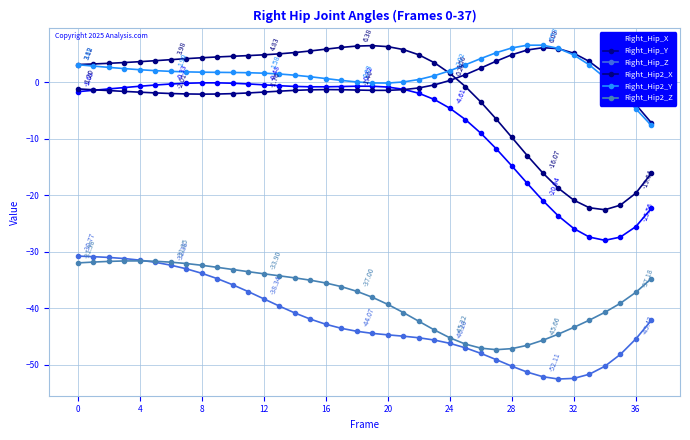

In Right_Hip2_X, how many points are lower than both neighbors (excluding endpoints)?

1